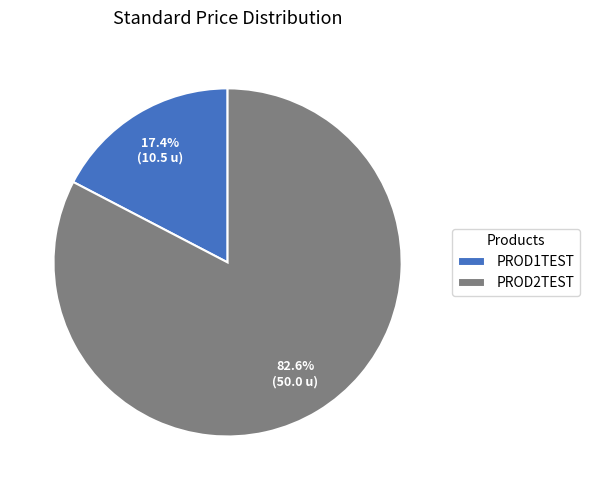

The PROD2TEST slice represents 90% of the pie. True or false?

False